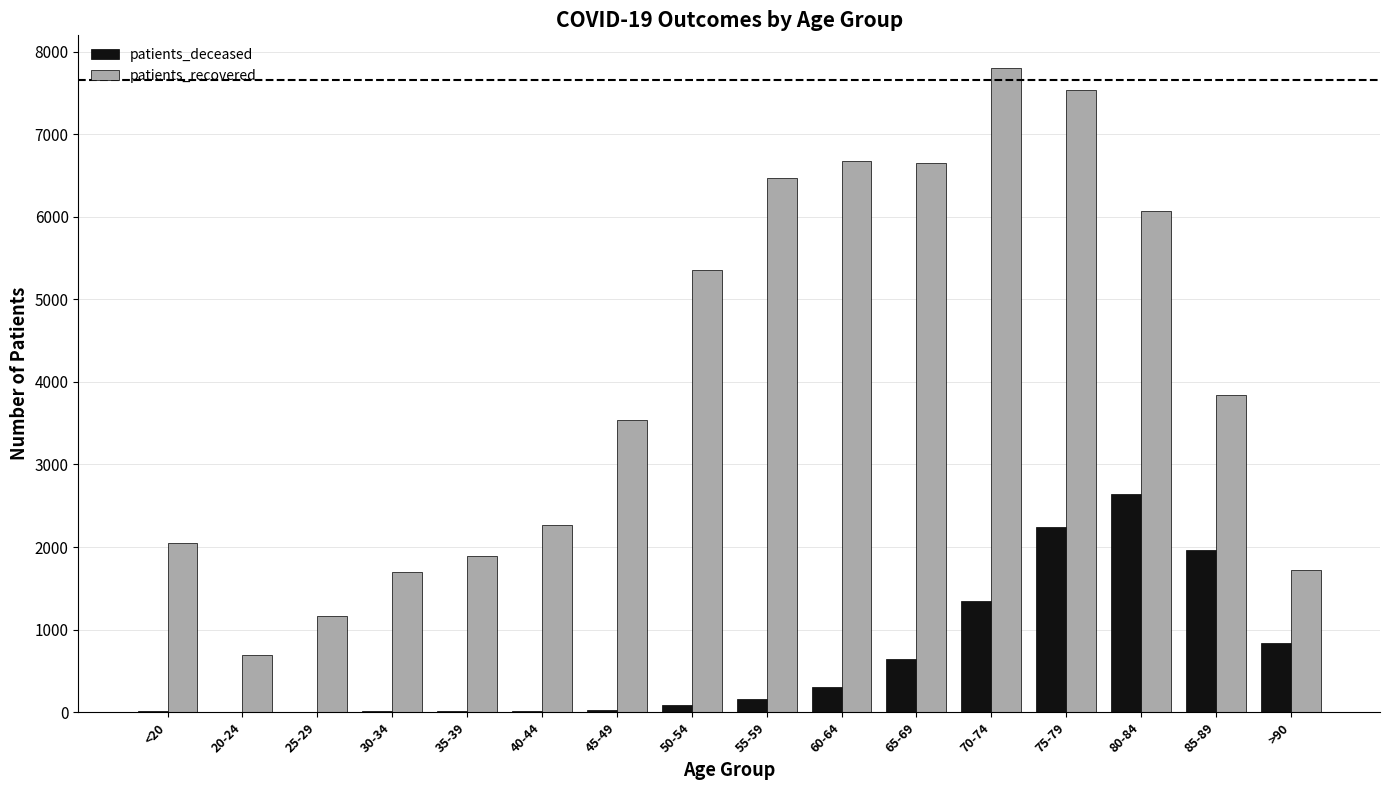

The patients_deceased series shows 30 at 45-49. True or false?

True